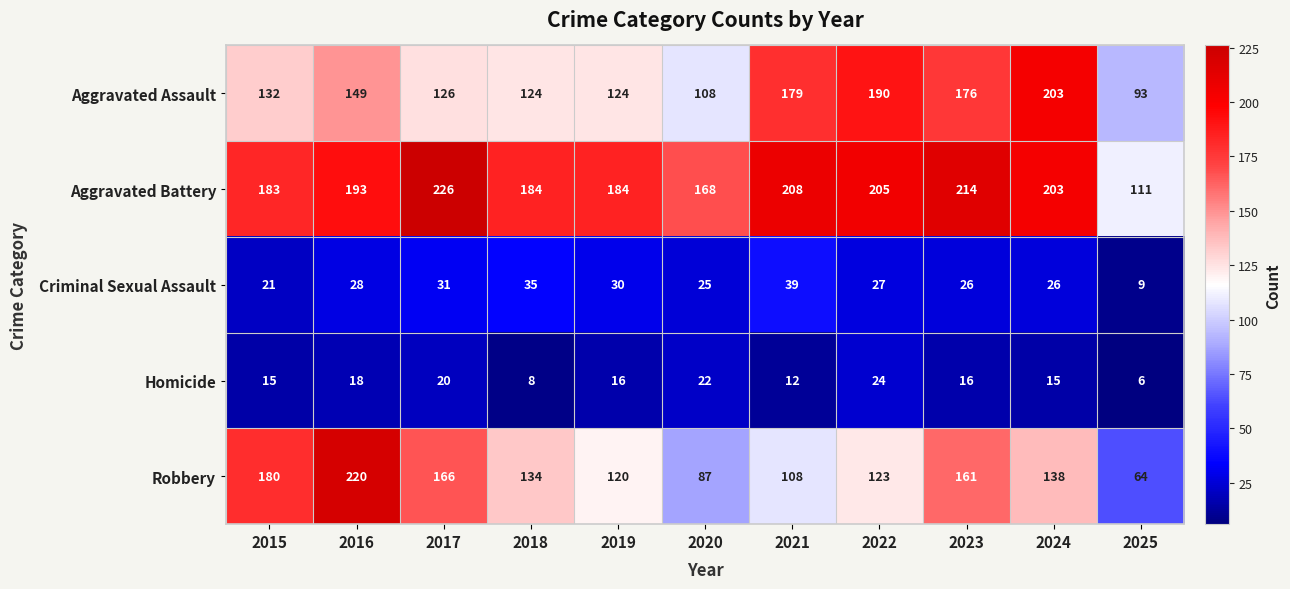

Where does the Criminal Sexual Assault series first go above 27?

2016